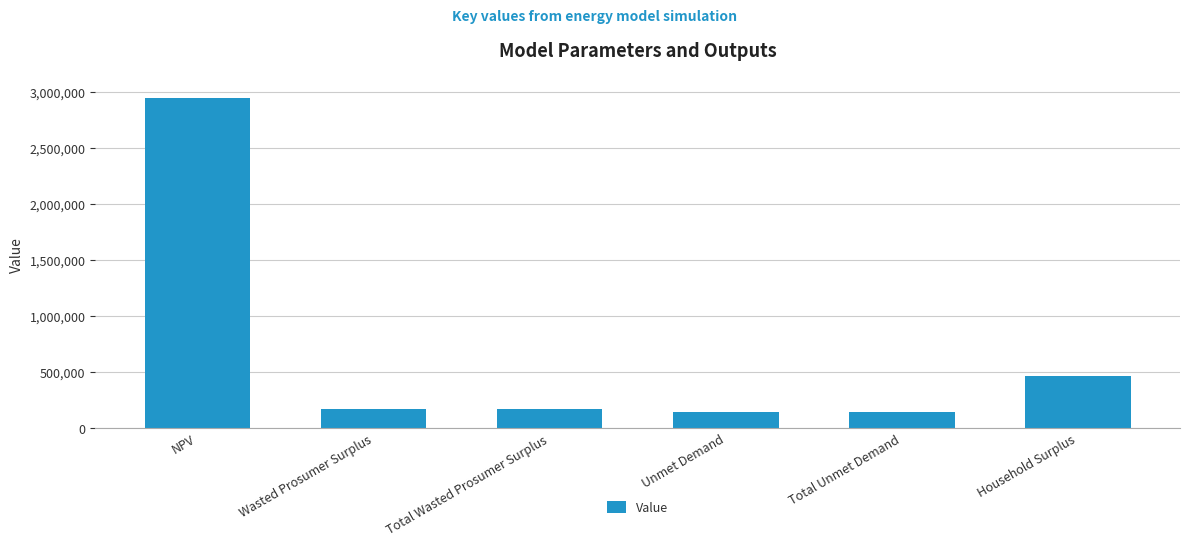

What is the difference between the second highest and second lowest values?

322501.6